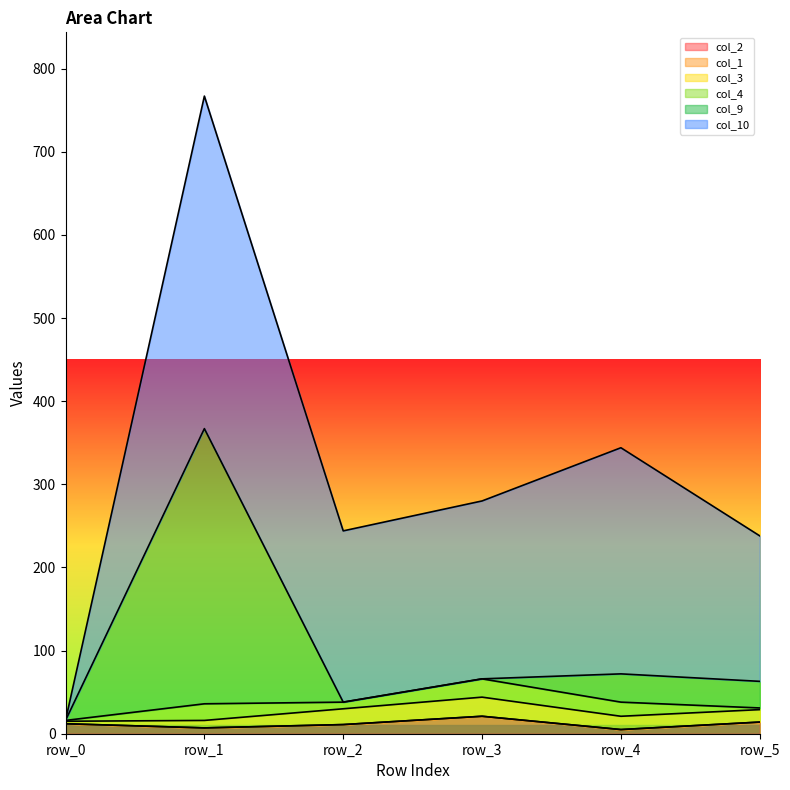

At which category is the sum across all series the highest?

row_1